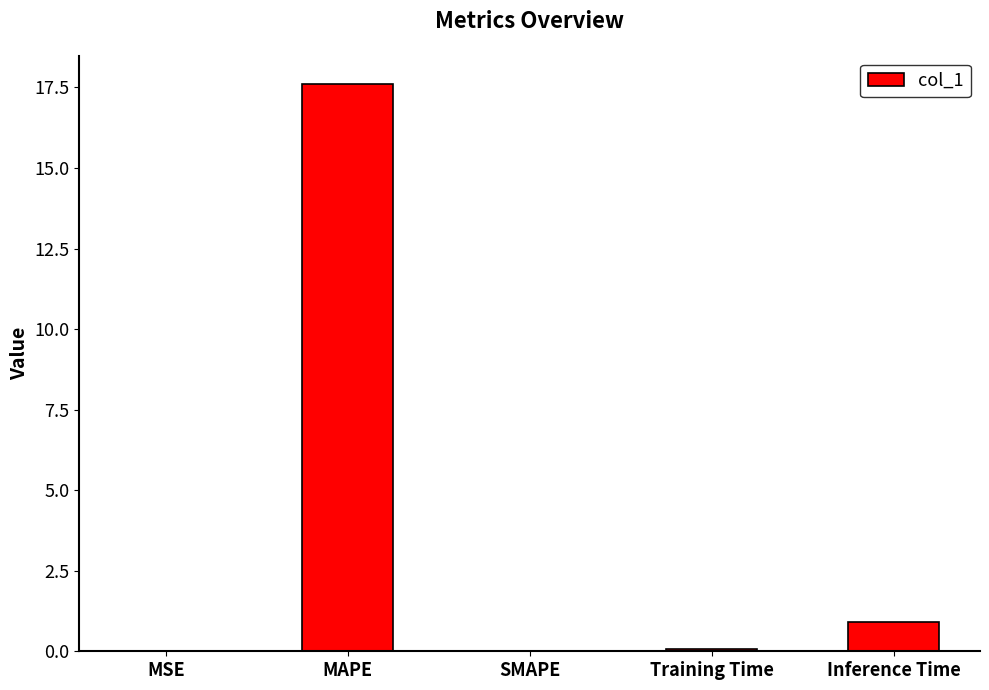

What is the greatest value displayed?

17.6